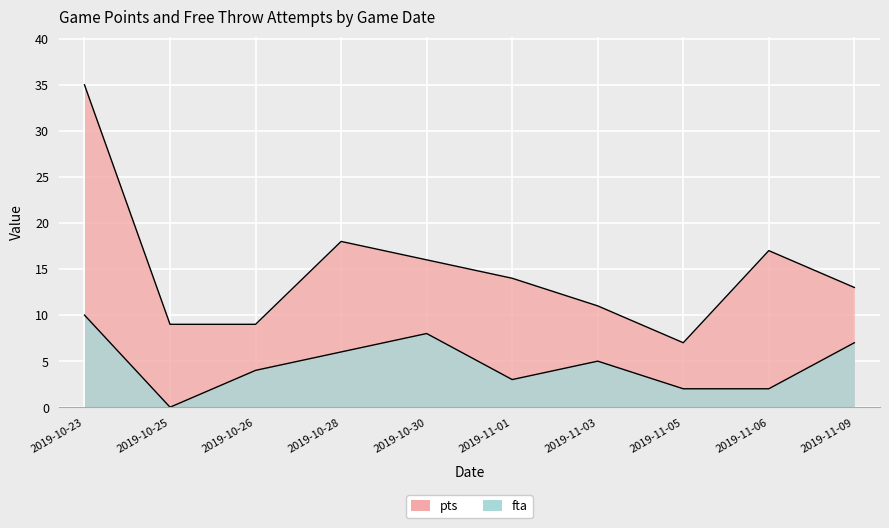

Rank the series by their maximum value, from highest to lowest.

pts, fta